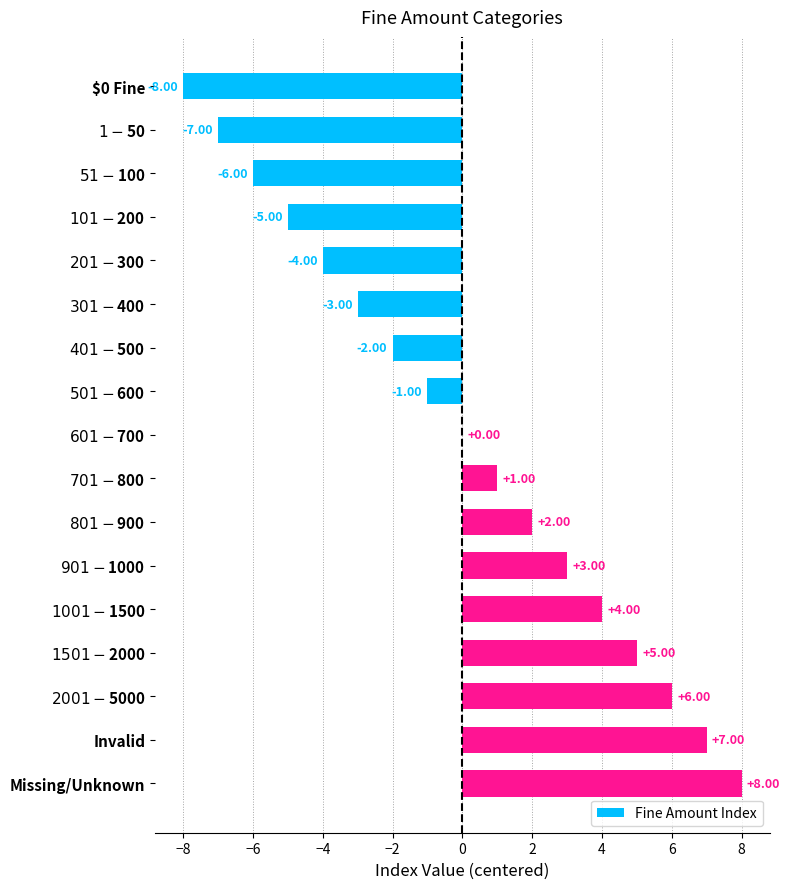

How many categories are shown in the chart?

17